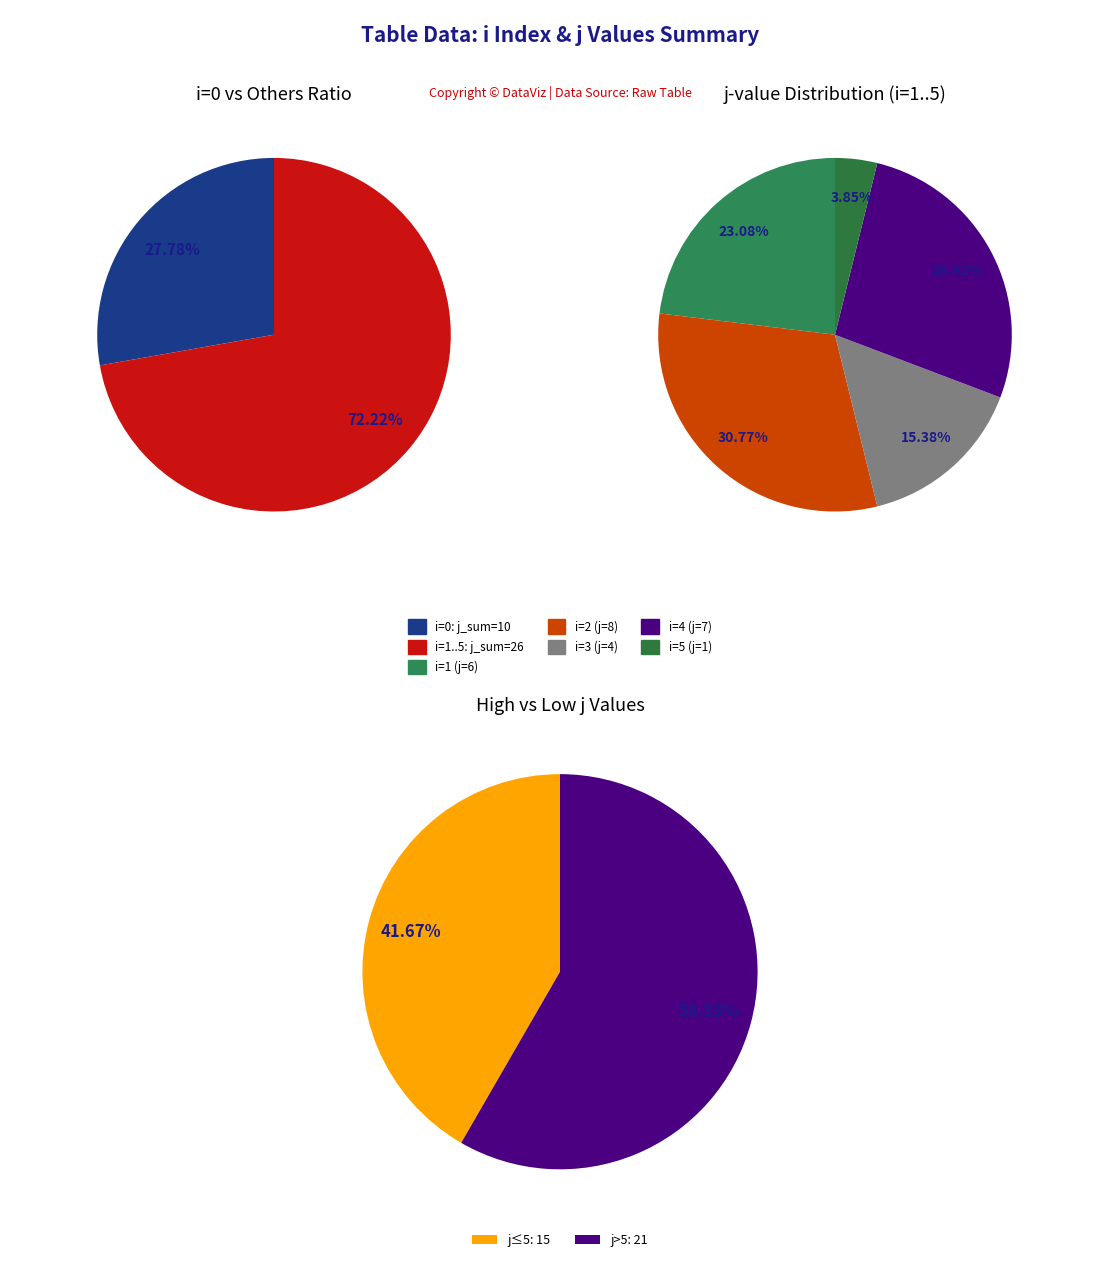

Which has a higher value, 3 or 4?

4